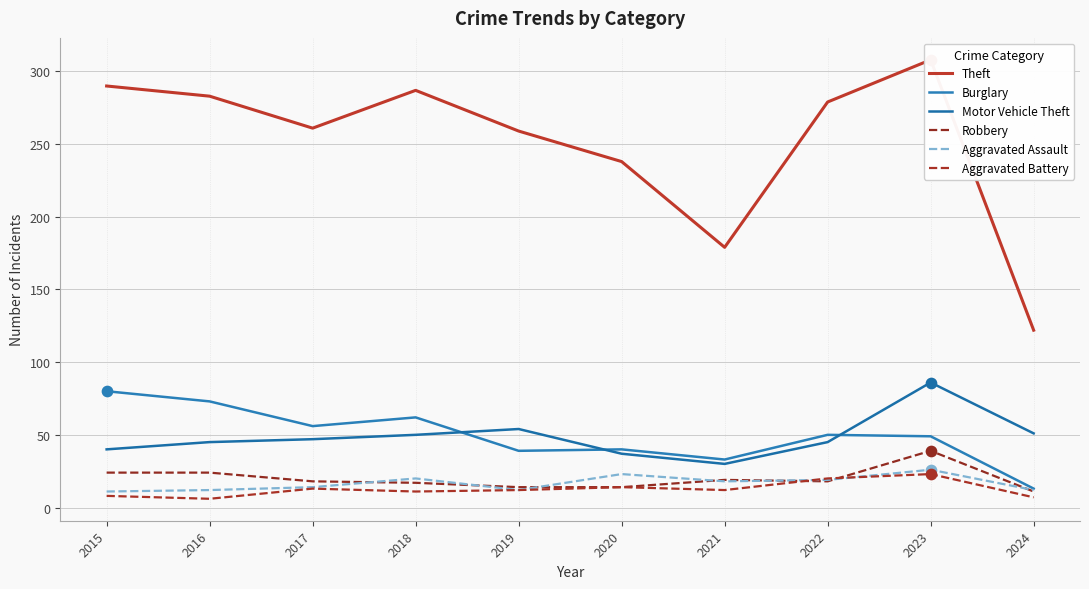

What are all the series names shown in the legend?

Theft, Burglary, Motor Vehicle Theft, Robbery, Aggravated Assault, Aggravated Battery